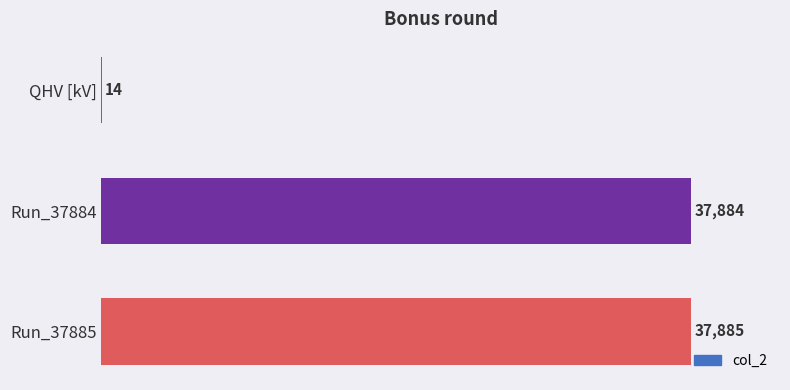

Reading bottom to top, what are all the values shown in this chart?

Run_37885=37885	Run_37884=37884	QHV [kV]=14